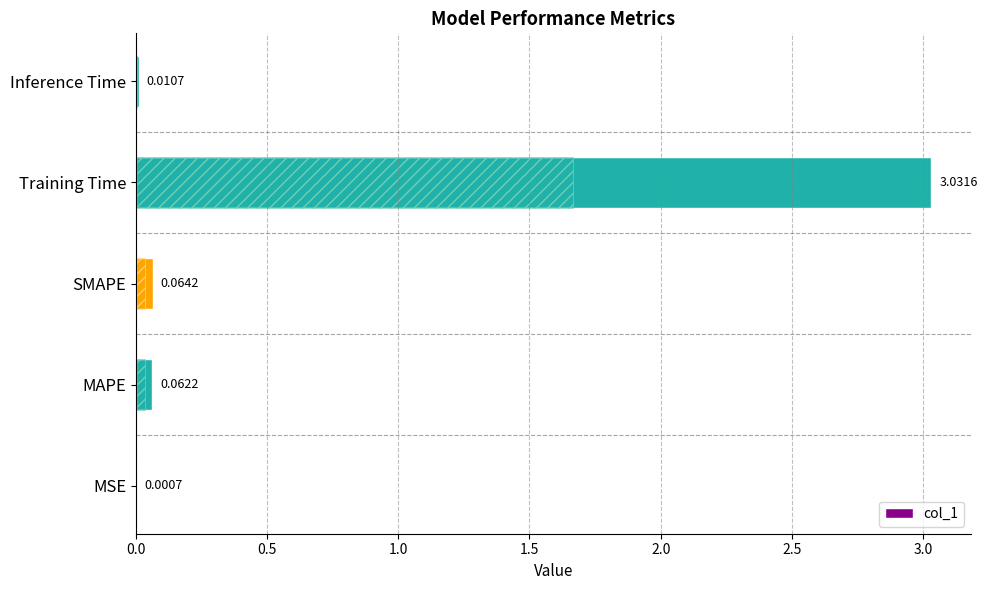

Reading left to right, extract all data points from this chart.

0.0	0.1	0.1	3.0	0.0